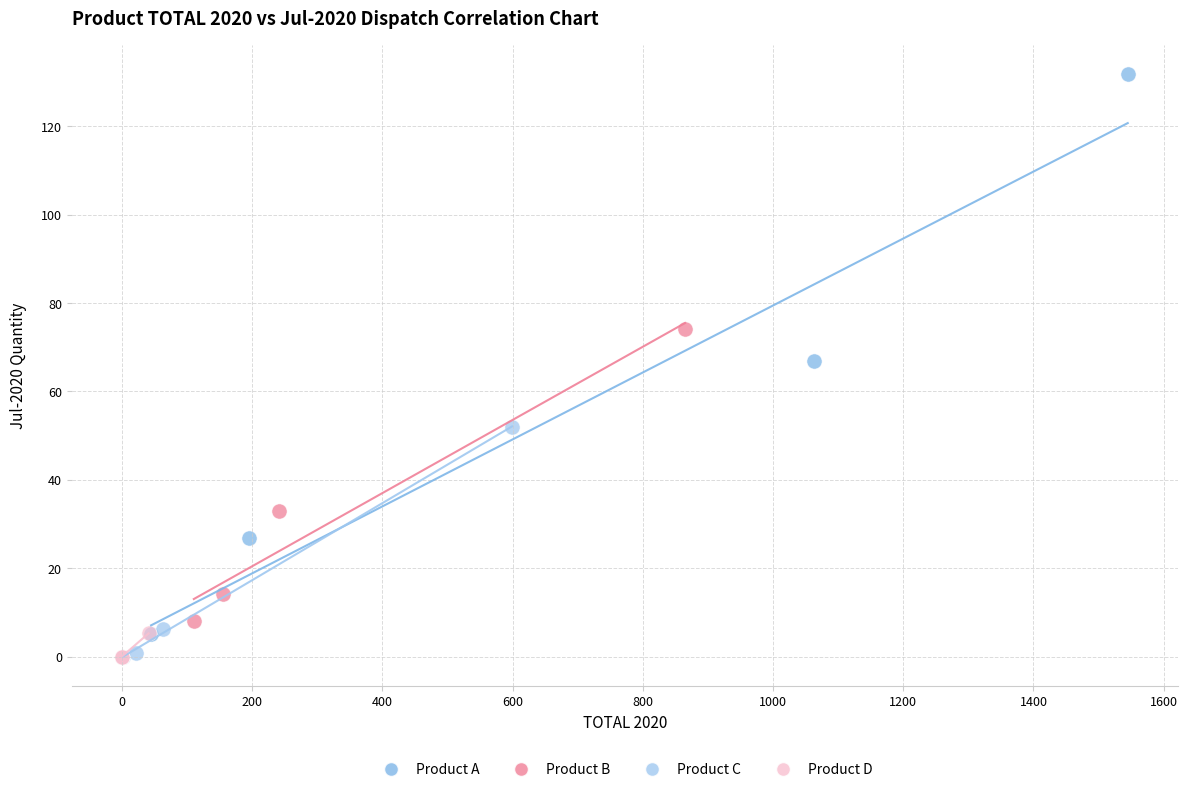

Which series reaches the maximum Y coordinate?

Product A